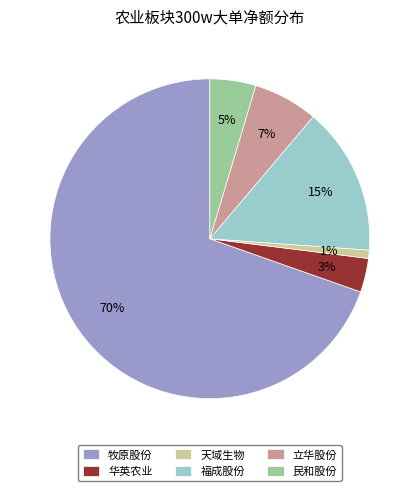

What is the largest slice in the pie chart?

牧原股份